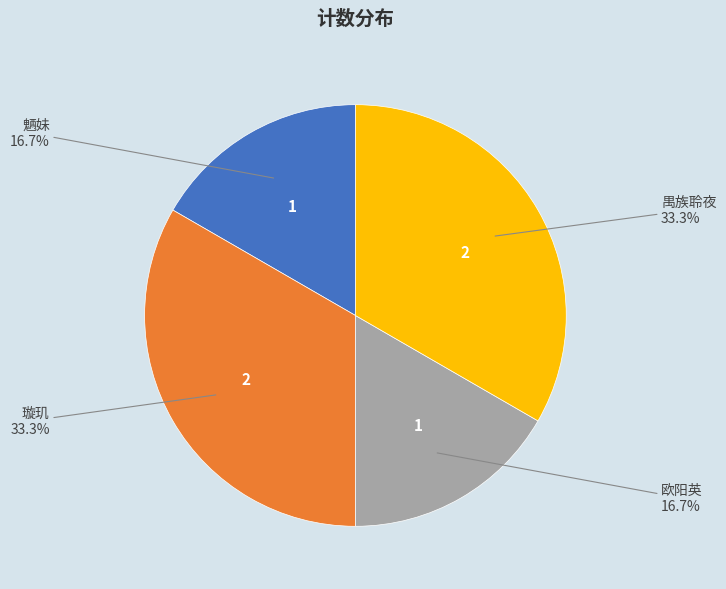

To the nearest percent, what percentage of the pie is 魉妹?

17%